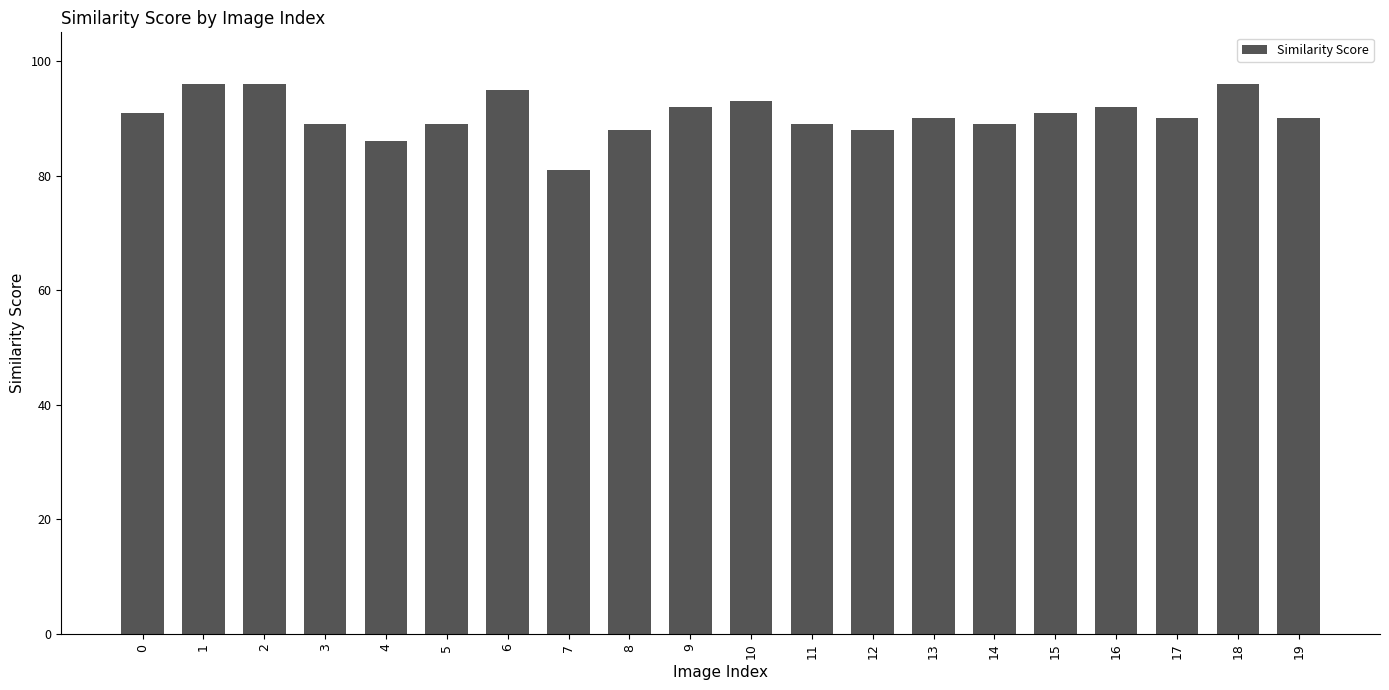

How many bars are there in total?

20